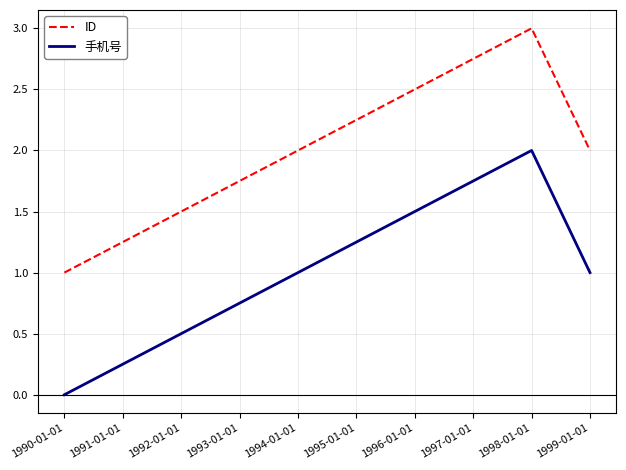

At which category is the sum across all series the highest?

1998-01-01